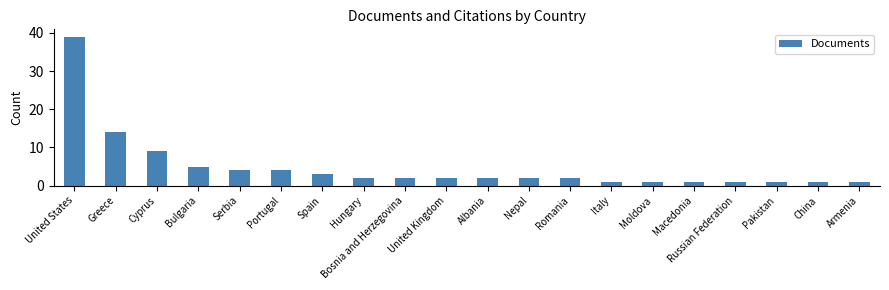

Where is the data nearest to the value 20?

Greece